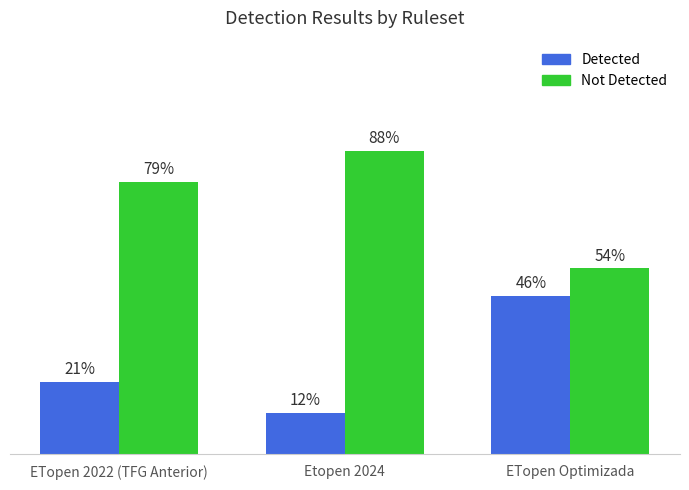

At which label does Not Detected reach its peak?

Etopen 2024